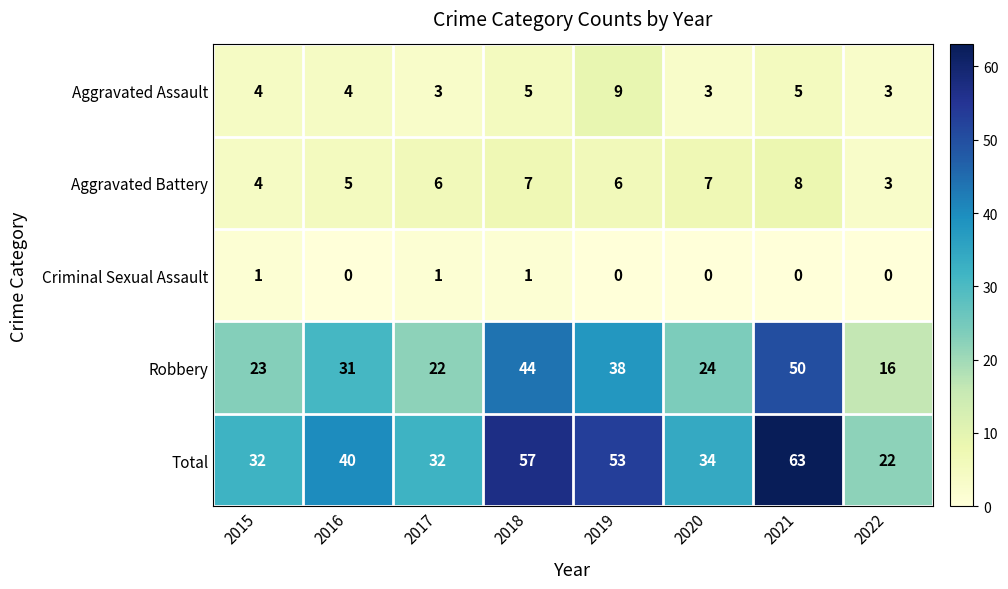

The Total series shows 15 at 2022. True or false?

False